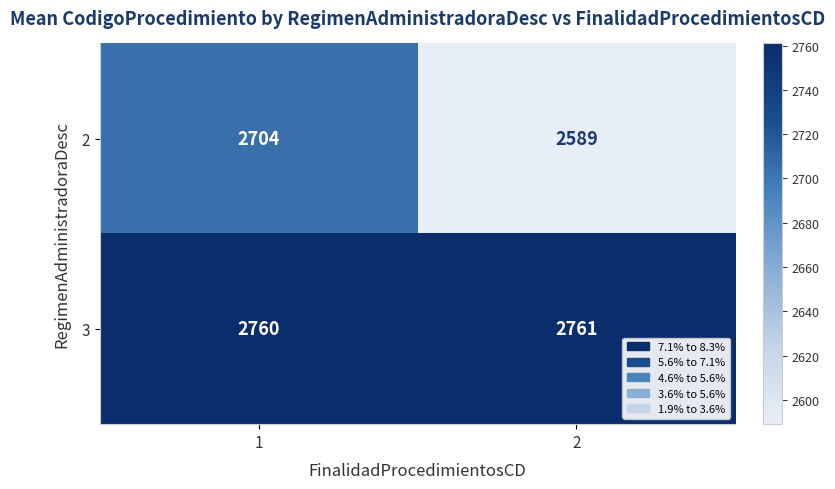

What is the difference between the highest and lowest values at 1?

56